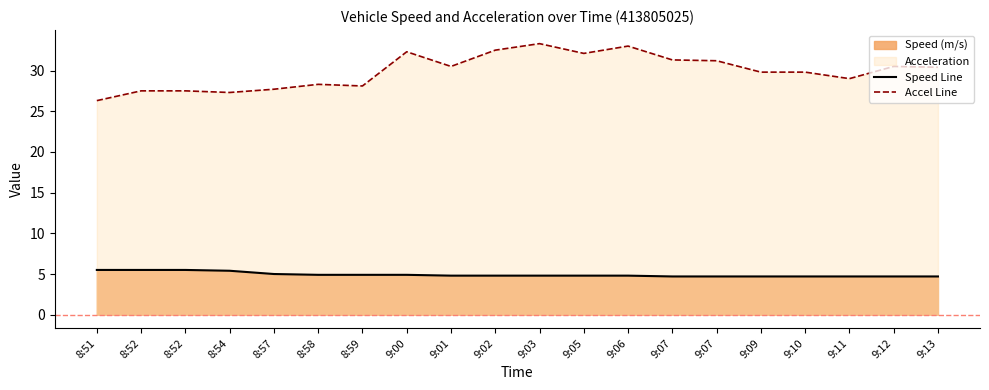

Does the chart display data point markers on the line(s)?

No